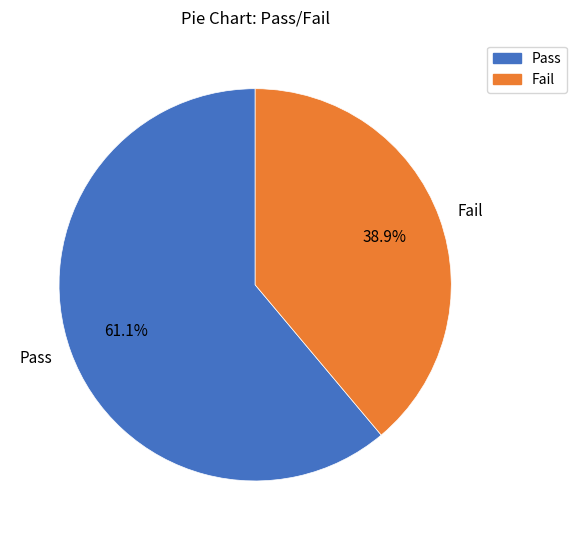

Do Fail and Pass together represent more than half of the pie?

Yes